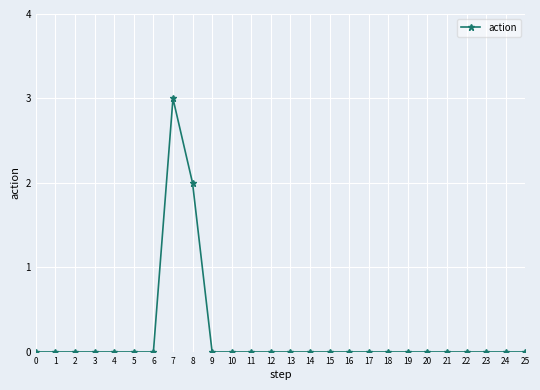

What is the sum of all values?

5